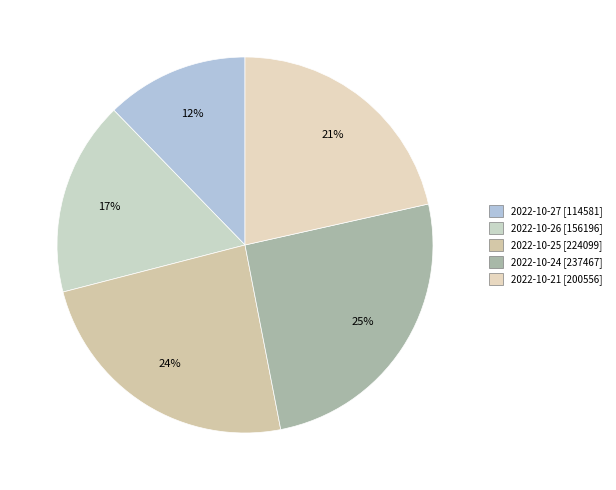

To the nearest percent, what is the difference between the 2022-10-21 and 2022-10-27 slice percentages?

9%